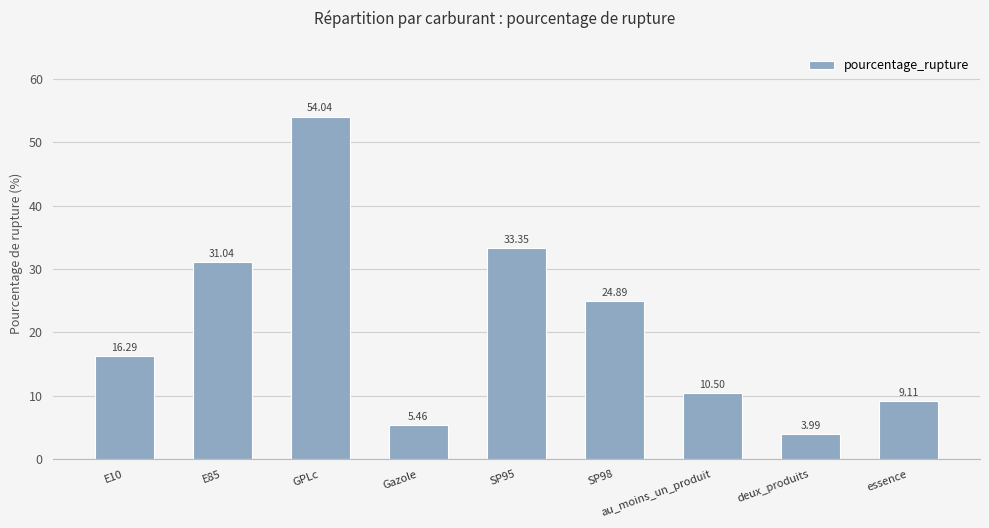

Where is the data nearest to the value 29?

E85